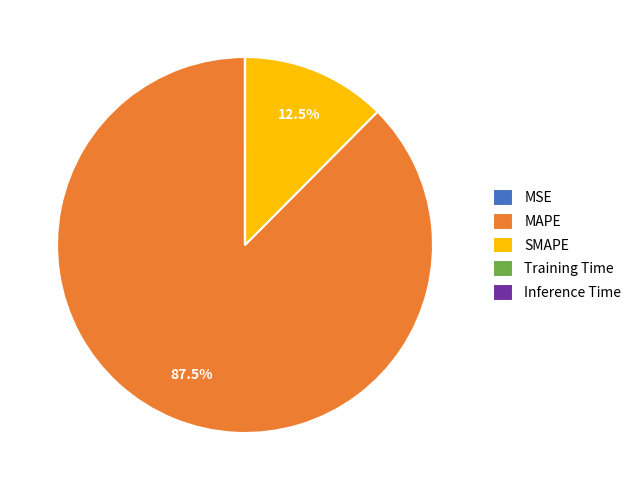

How much of the chart is everything except SMAPE?

87.5%